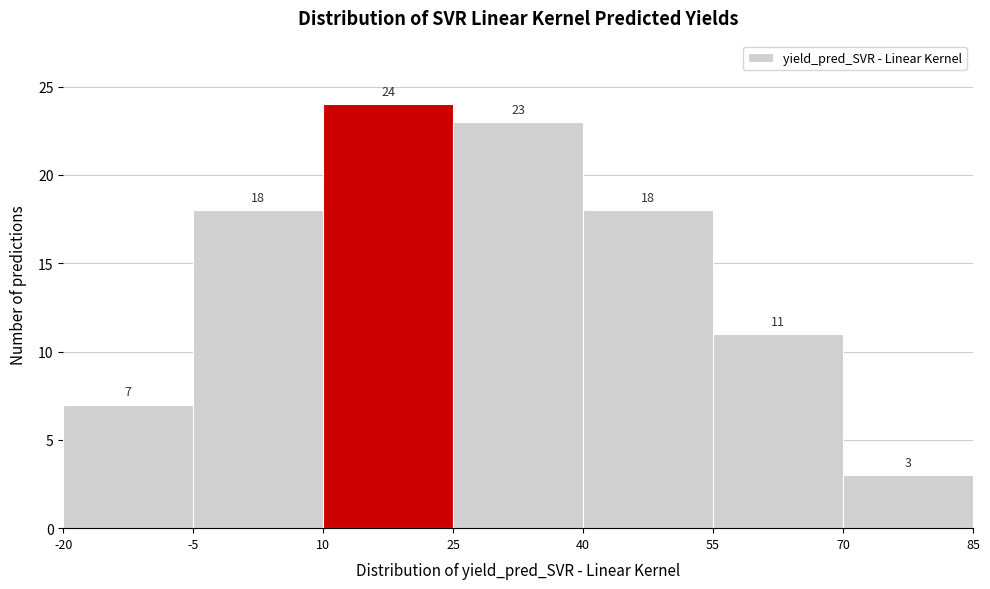

Reading left to right, list every bar in this chart as the range it spans on the x-axis followed by its height.

-20 to -5: 7
-5 to 10: 18
10 to 25: 24
25 to 40: 23
40 to 55: 18
55 to 70: 11
70 to 85: 3